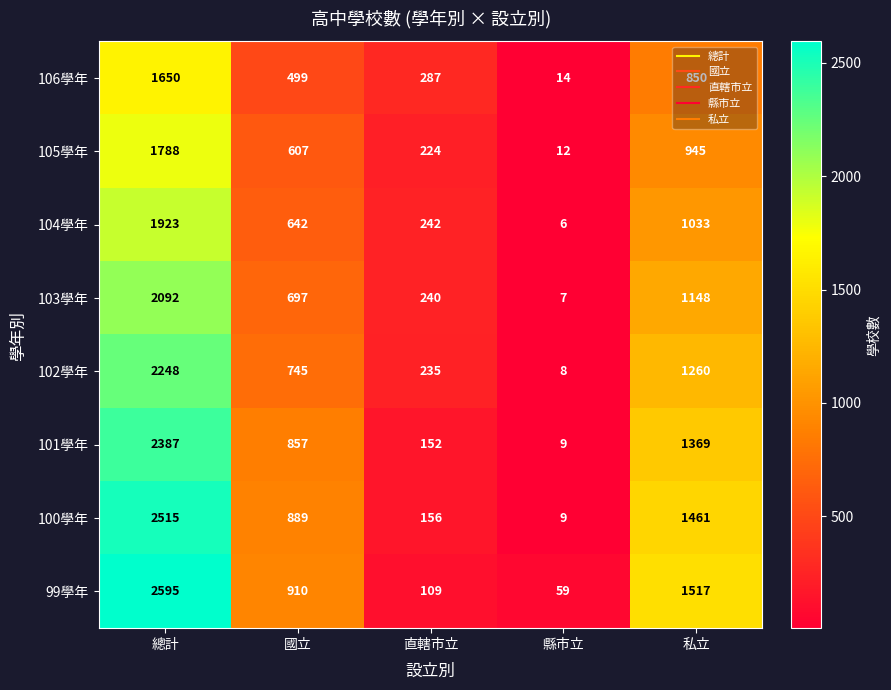

What is the spread (max minus min) of values at 縣市立?

53